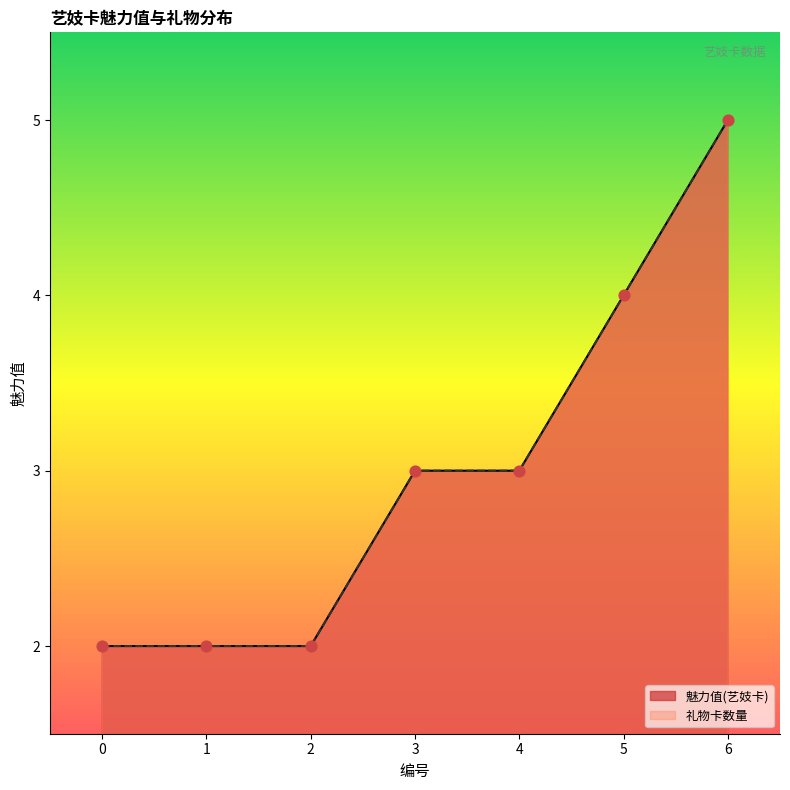

Which series reaches the minimum Y coordinate?

魅力值(艺妓卡)